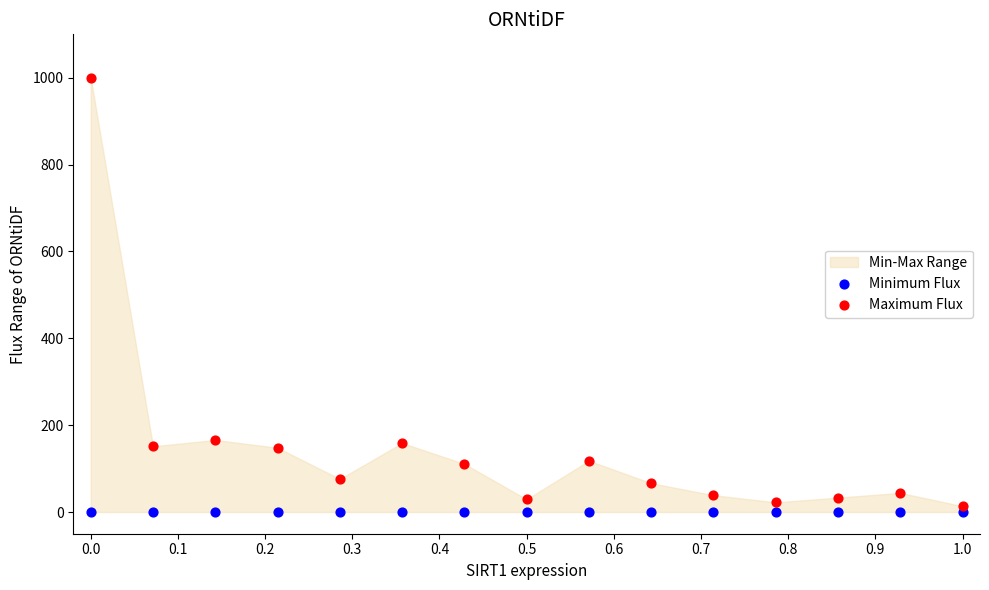

List the coordinates of all points in the Minimum Flux series as (X, Y) pairs, reading left to right.

(0.0, 0.0)  (0.1, 0.0)  (0.1, 0.0)  (0.2, 0.0)  (0.3, 0.0)  (0.4, 0.0)  (0.4, 0.0)  (0.5, 0.0)  (0.6, 0.0)  (0.6, 0.0)  (0.7, 0.0)  (0.8, 0.0)  (0.9, 0.0)  (0.9, 0.0)  (1.0, 0.0)